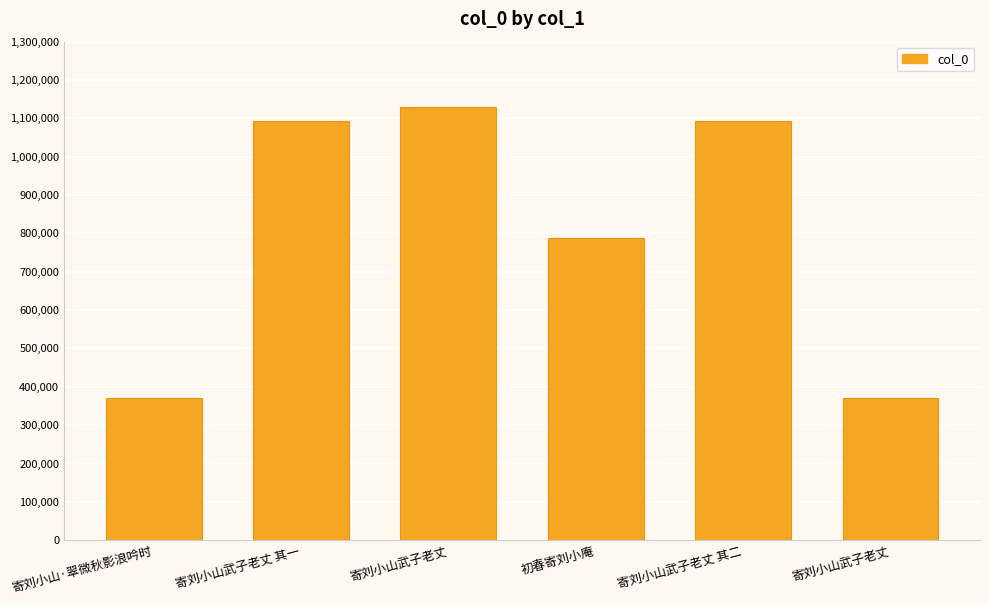

List the labels in order of value, largest first.

寄刘小山武子老丈, 寄刘小山武子老丈 其二, 寄刘小山武子老丈 其一, 初春寄刘小庵, 寄刘小山武子老丈, 寄刘小山·翠微秋影浪吟时